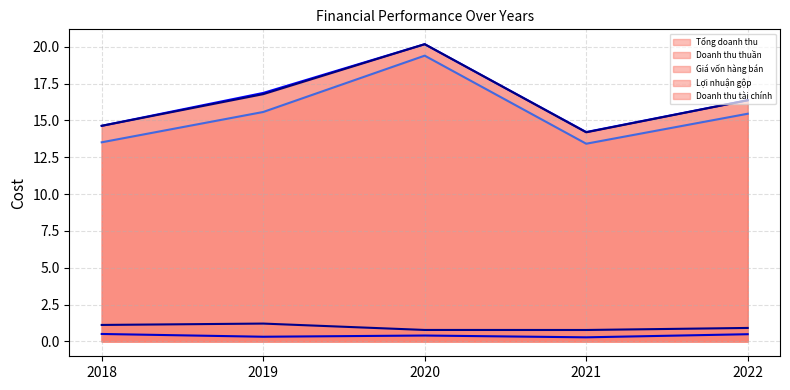

True or false: Giá vốn hàng bán and Doanh thu thuần cross at least once.

False